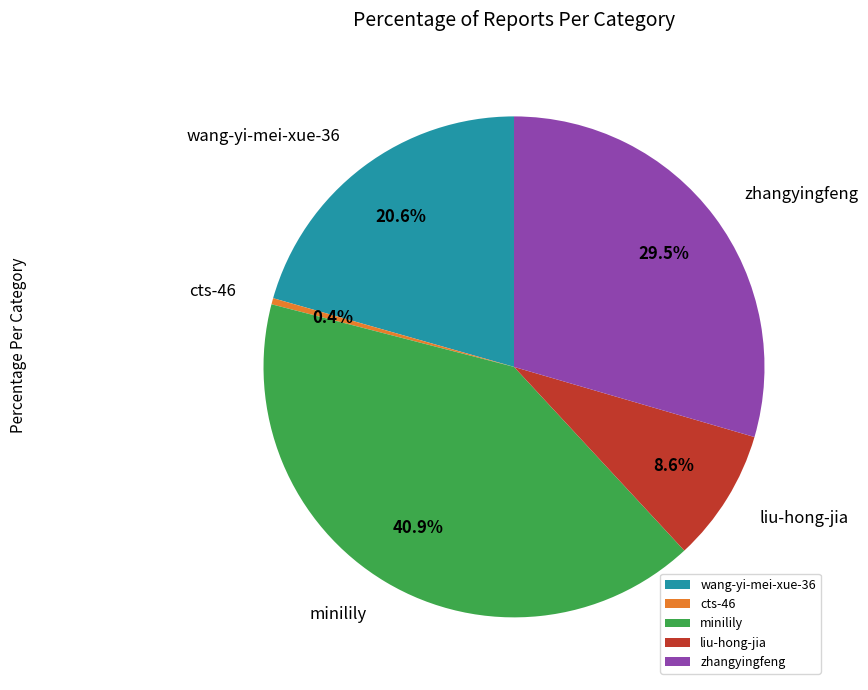

What is the ratio of the value at liu-hong-jia to the value at wang-yi-mei-xue-36?

0.4